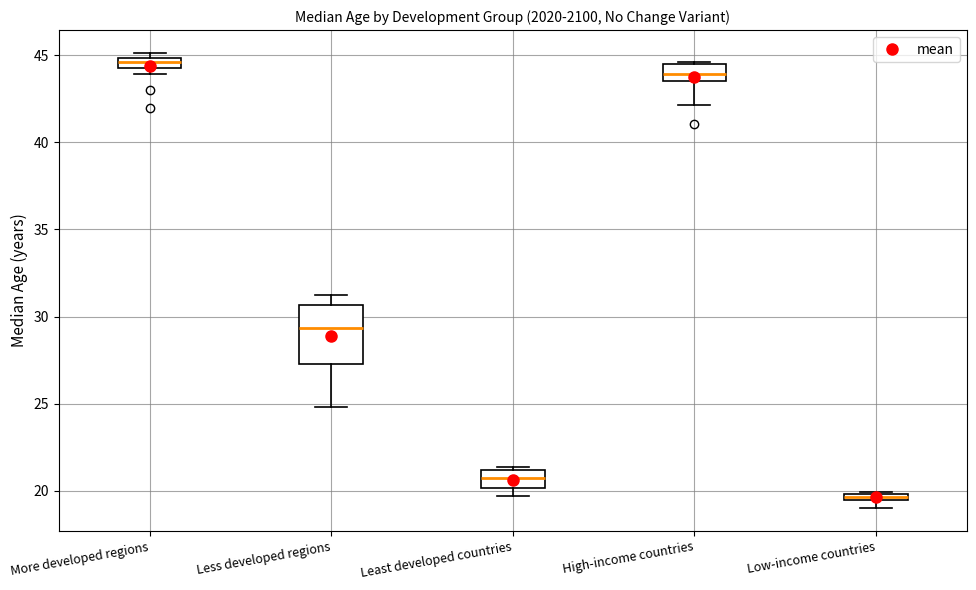

Where does the lower whisker of the box for High-income countries end on the y-axis? The values are not printed on the chart, so give them approximately, as read against the axis.

42.0